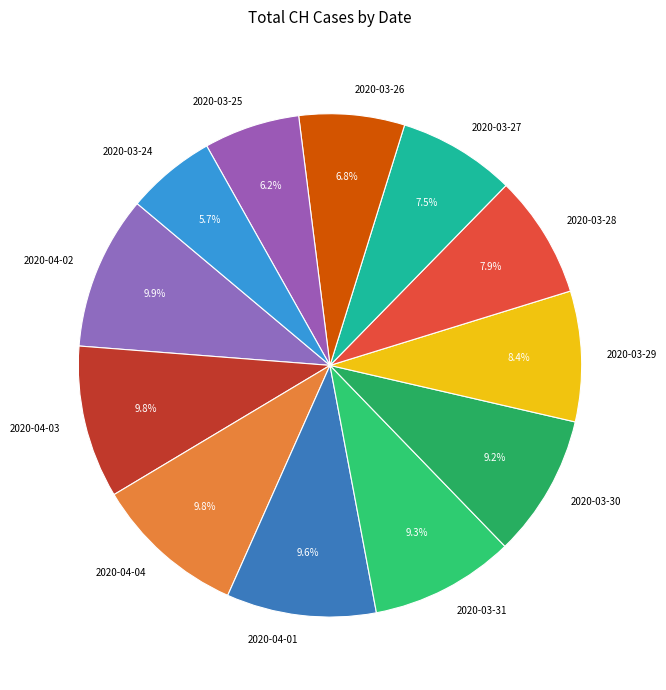

How many slices are in this pie chart?

12